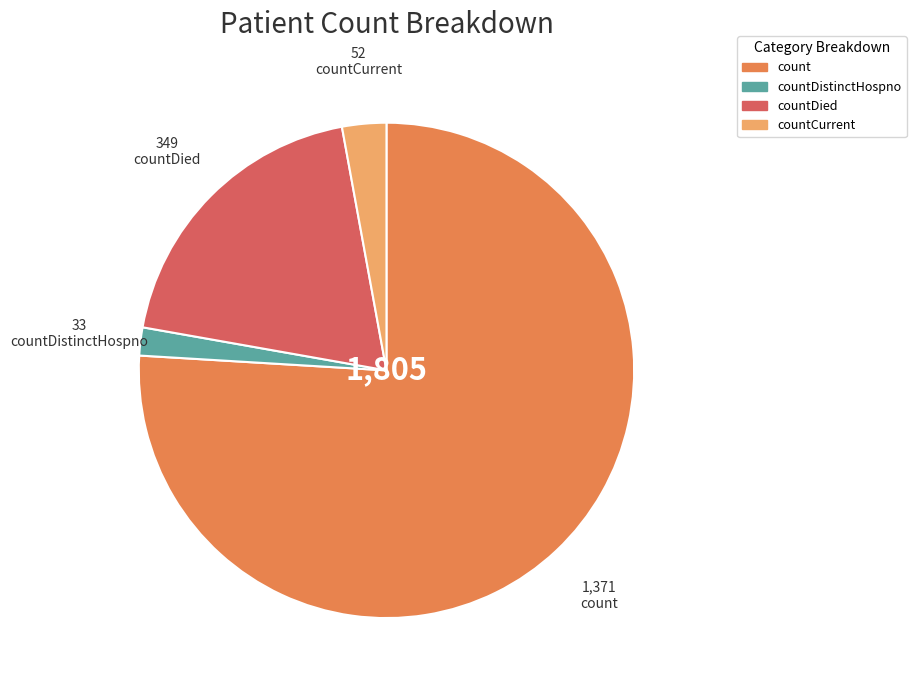

Does any single category account for the majority?

Yes